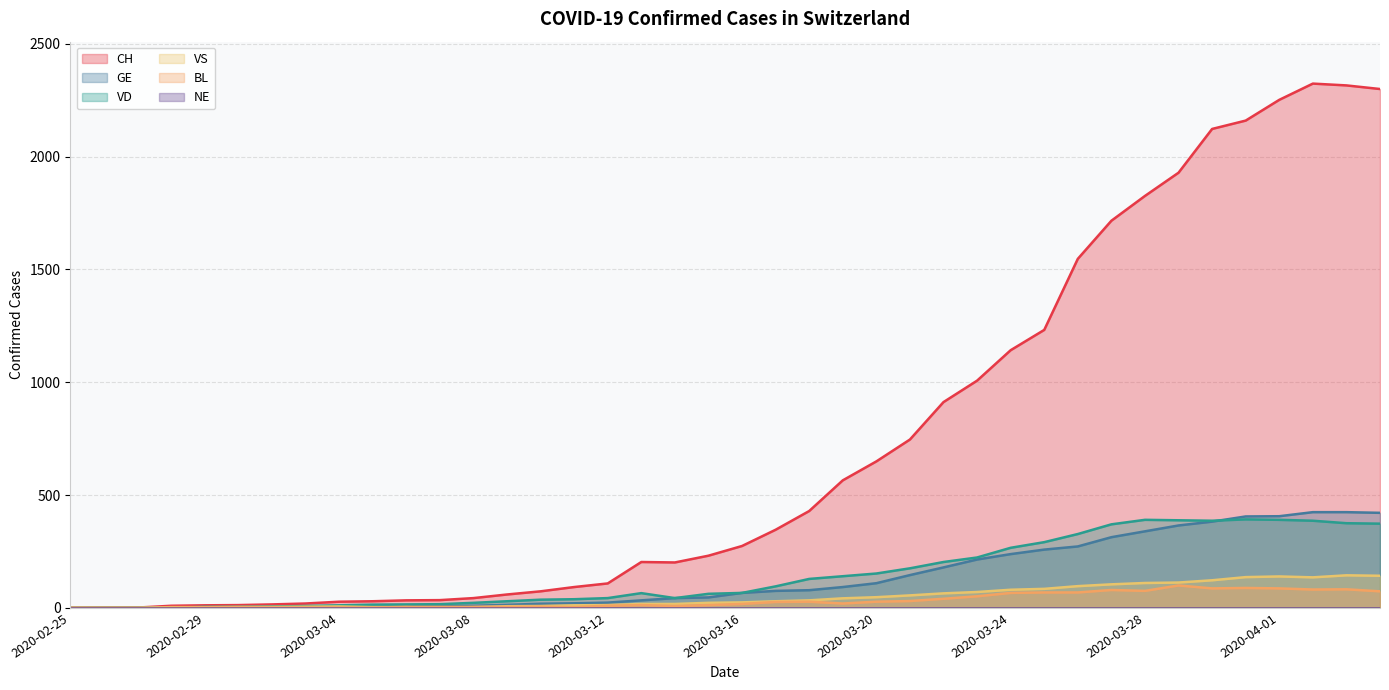

What is the total value across all series at 2020-02-29?

22